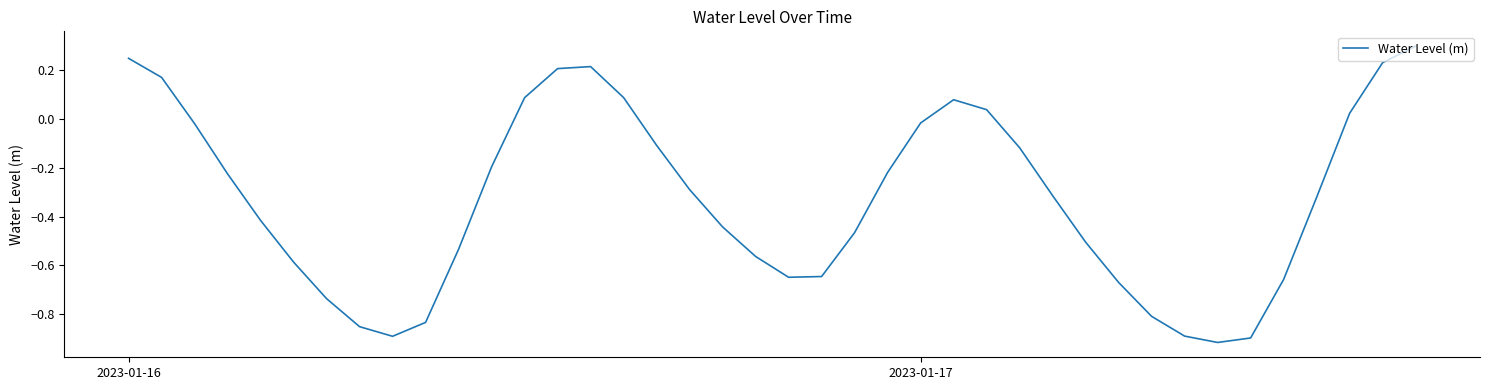

Does the chart display data point markers on the line(s)?

No